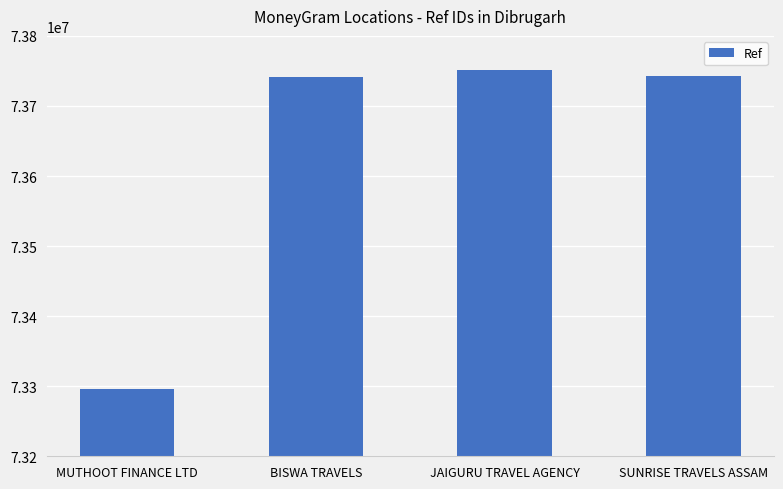

Is it true that the value at SUNRISE TRAVELS ASSAM is 73743116?

True